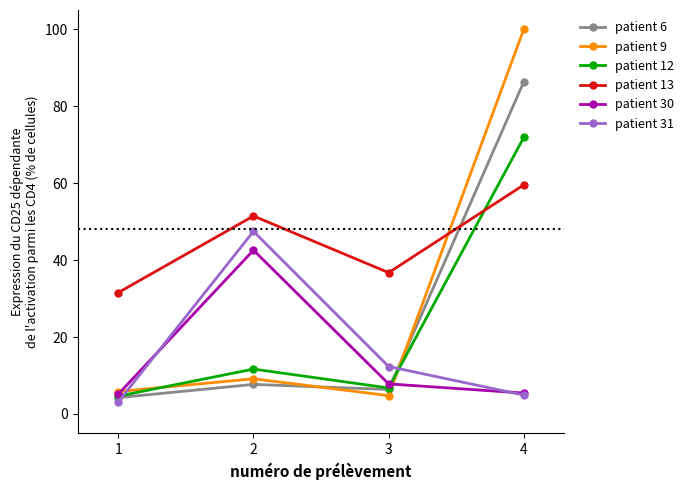

What is the greatest value displayed?

100.0